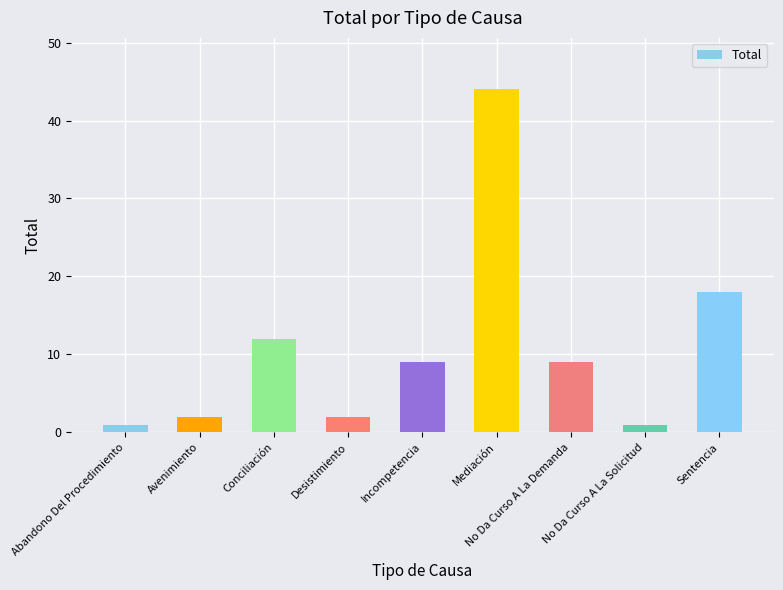

What is the change in value from Incompetencia to Sentencia?

+9